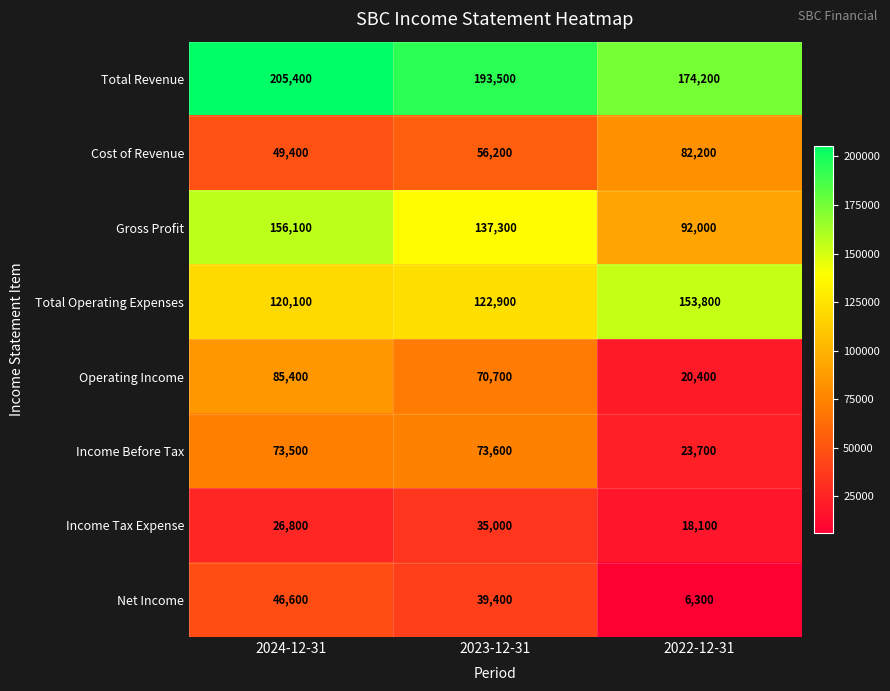

Which series has the widest spread of values?

Operating Income